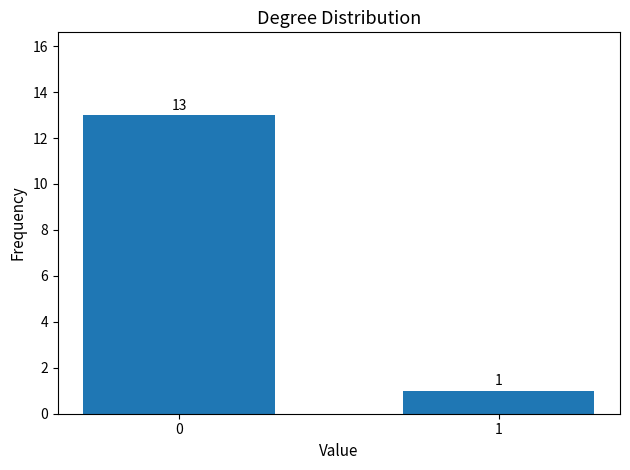

List the labels in order of value, largest first.

0, 1